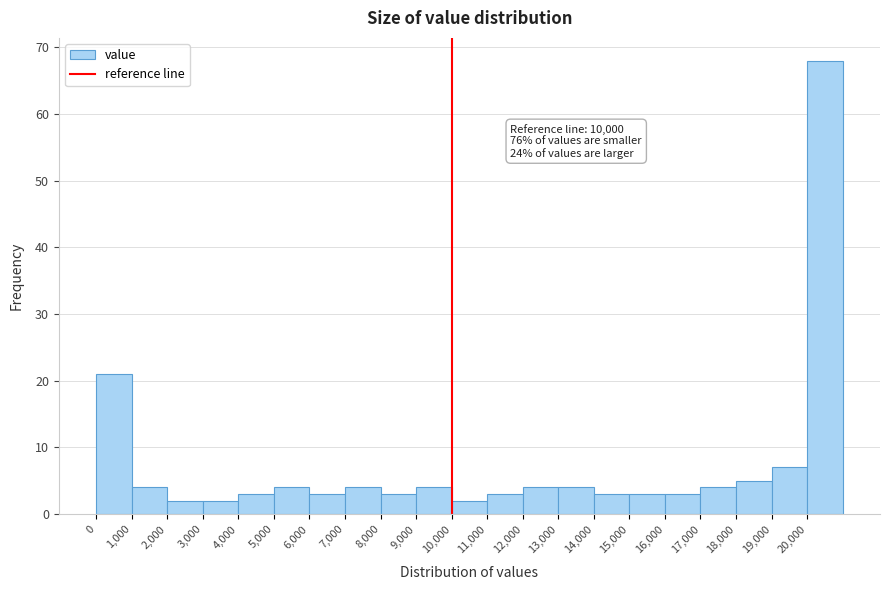

Which range on the x-axis has the tallest bar?

20000 to 21000